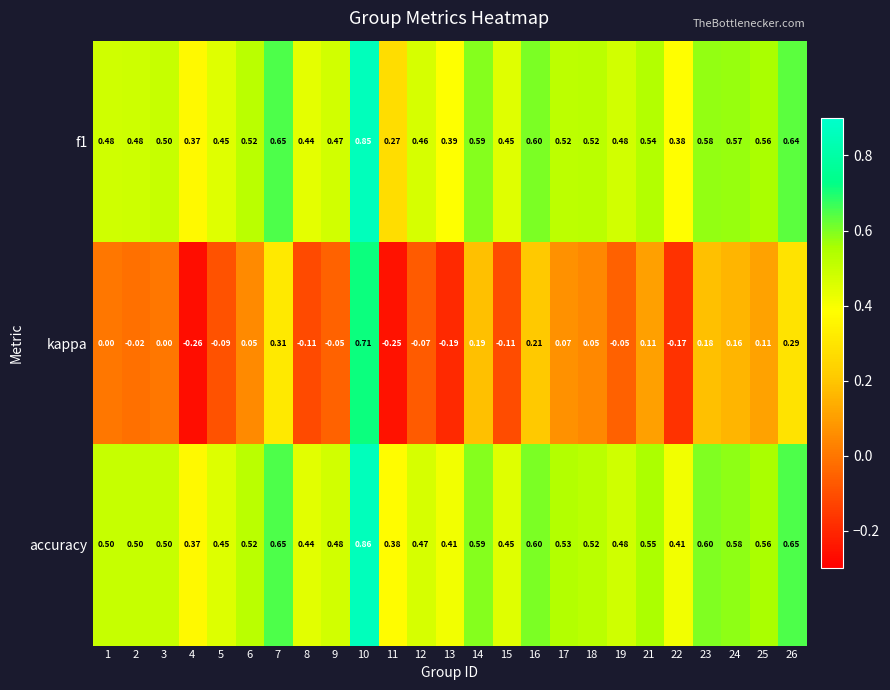

Which series has the largest total across all categories?

accuracy